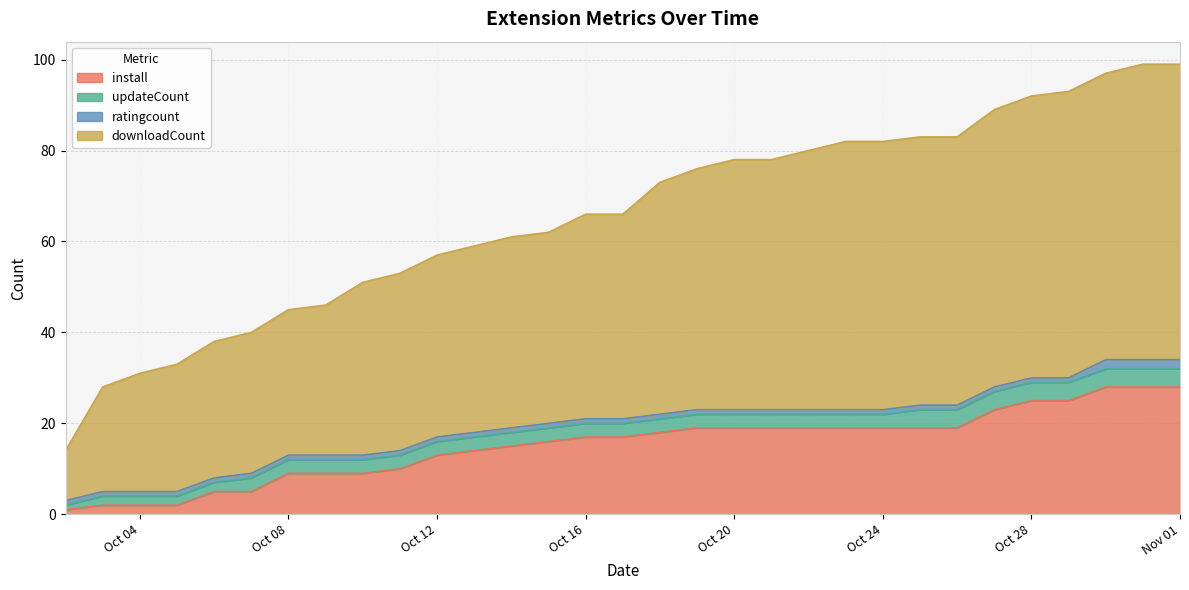

What is the highest value of the install series?

28